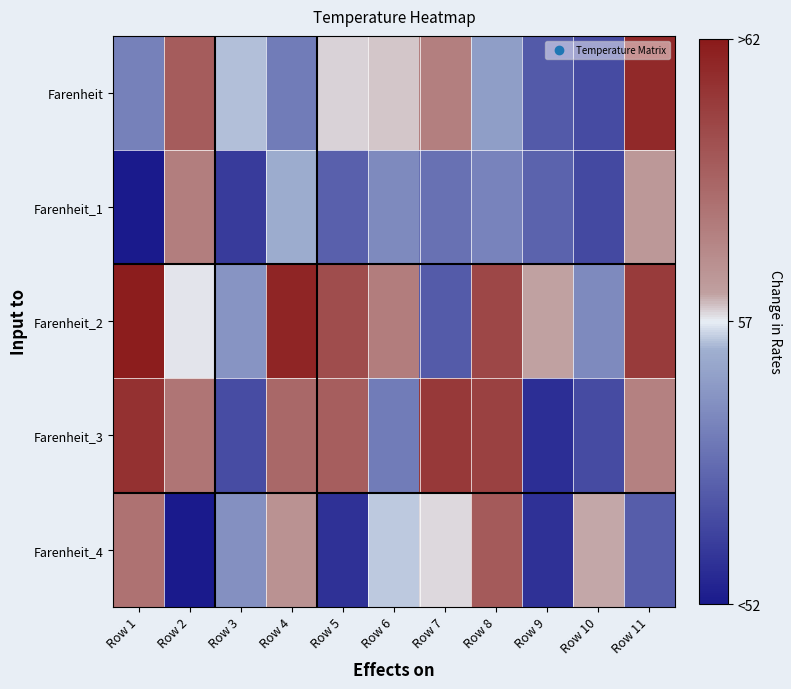

Which series has the largest total across all categories?

Farenheit_2